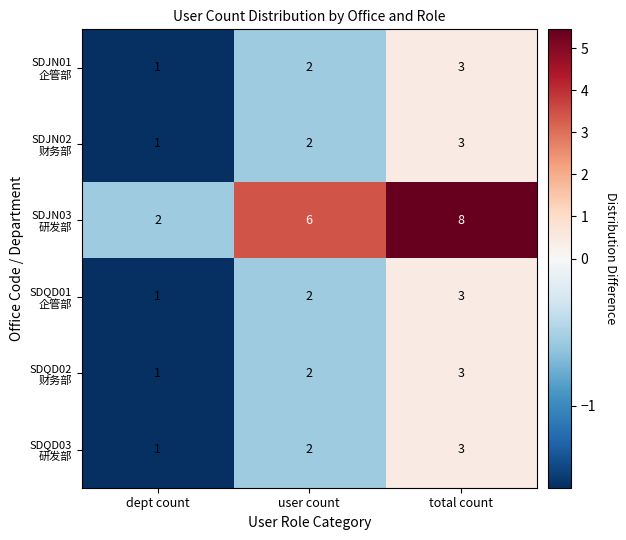

What is the spread (max minus min) of values at total count?

5